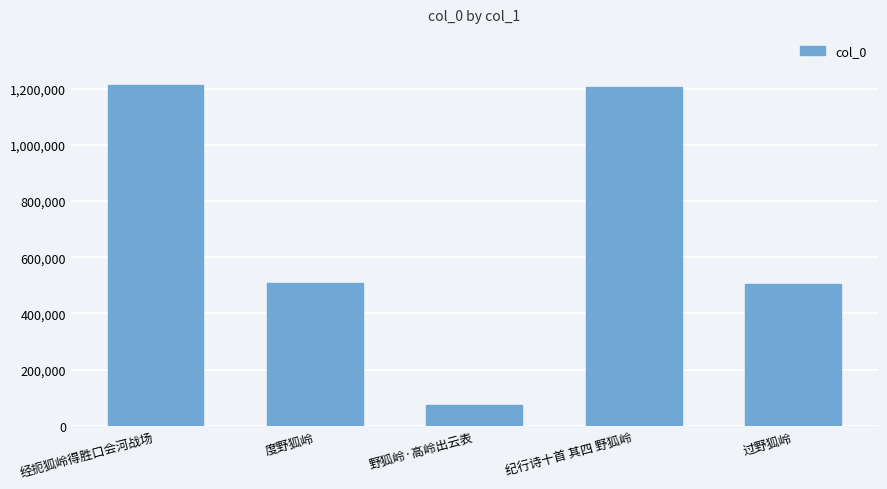

Approximately how many times larger is the value at 纪行诗十首 其四 野狐岭 compared to 度野狐岭?

2.4